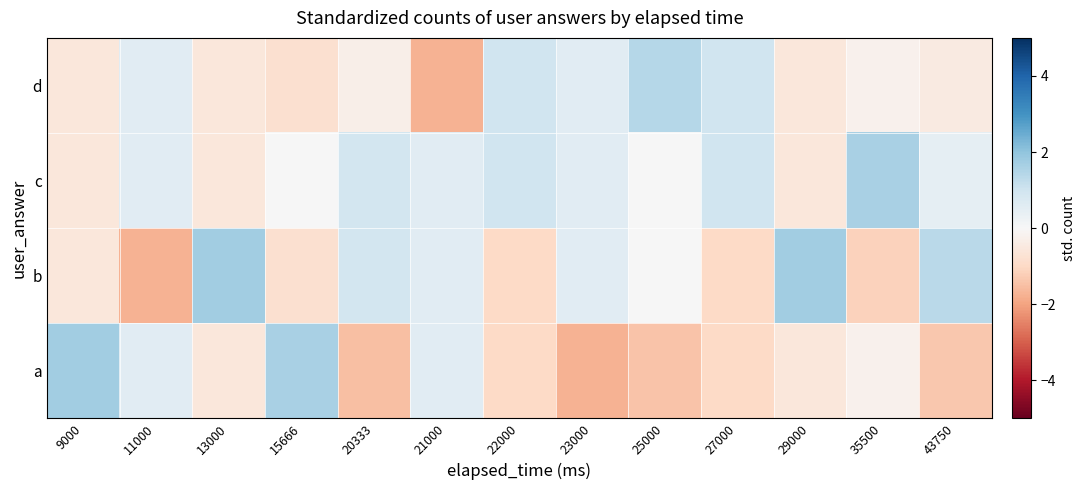

Reading left to right, transcribe all the data shown in this chart.

a: 9000=1.7	11000=0.6	13000=-0.6	15666=1.6	20333=-1.5	21000=0.6	22000=-1.0	23000=-1.7	25000=-1.4	27000=-1.0	29000=-0.6	35500=-0.2	43750=-1.3
b: 9000=-0.6	11000=-1.7	13000=1.7	15666=-0.8	20333=0.9	21000=0.6	22000=-1.0	23000=0.6	25000=0.0	27000=-1.0	29000=1.7	35500=-1.1	43750=1.3
c: 9000=-0.6	11000=0.6	13000=-0.6	15666=0.0	20333=0.9	21000=0.6	22000=1.0	23000=0.6	25000=0.0	27000=1.0	29000=-0.6	35500=1.6	43750=0.4
d: 9000=-0.6	11000=0.6	13000=-0.6	15666=-0.8	20333=-0.3	21000=-1.7	22000=1.0	23000=0.6	25000=1.4	27000=1.0	29000=-0.6	35500=-0.2	43750=-0.4